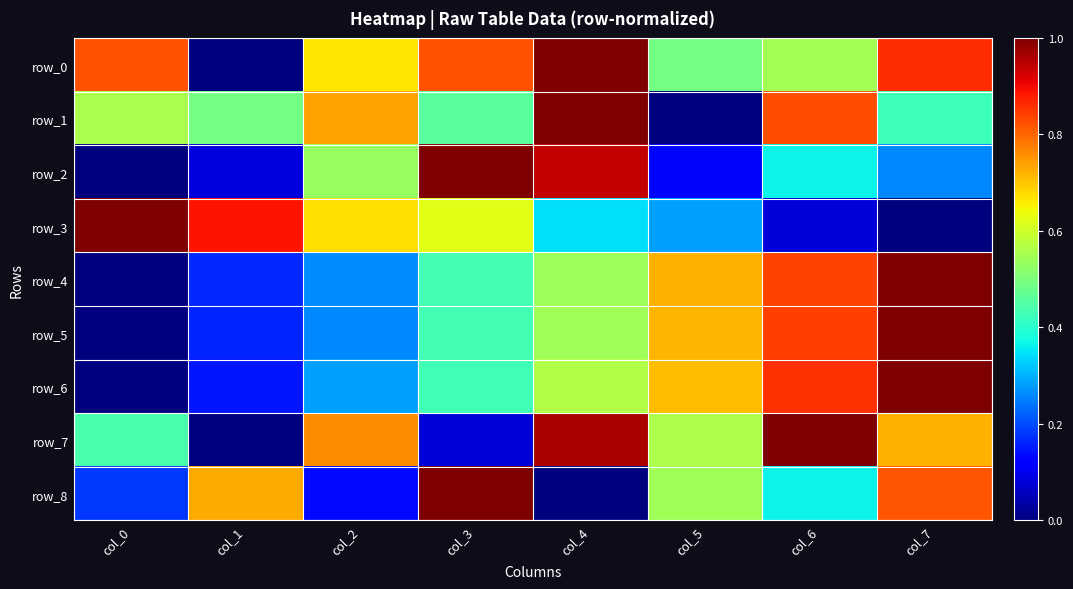

Which has a higher value, col_6 or col_3?

col_3